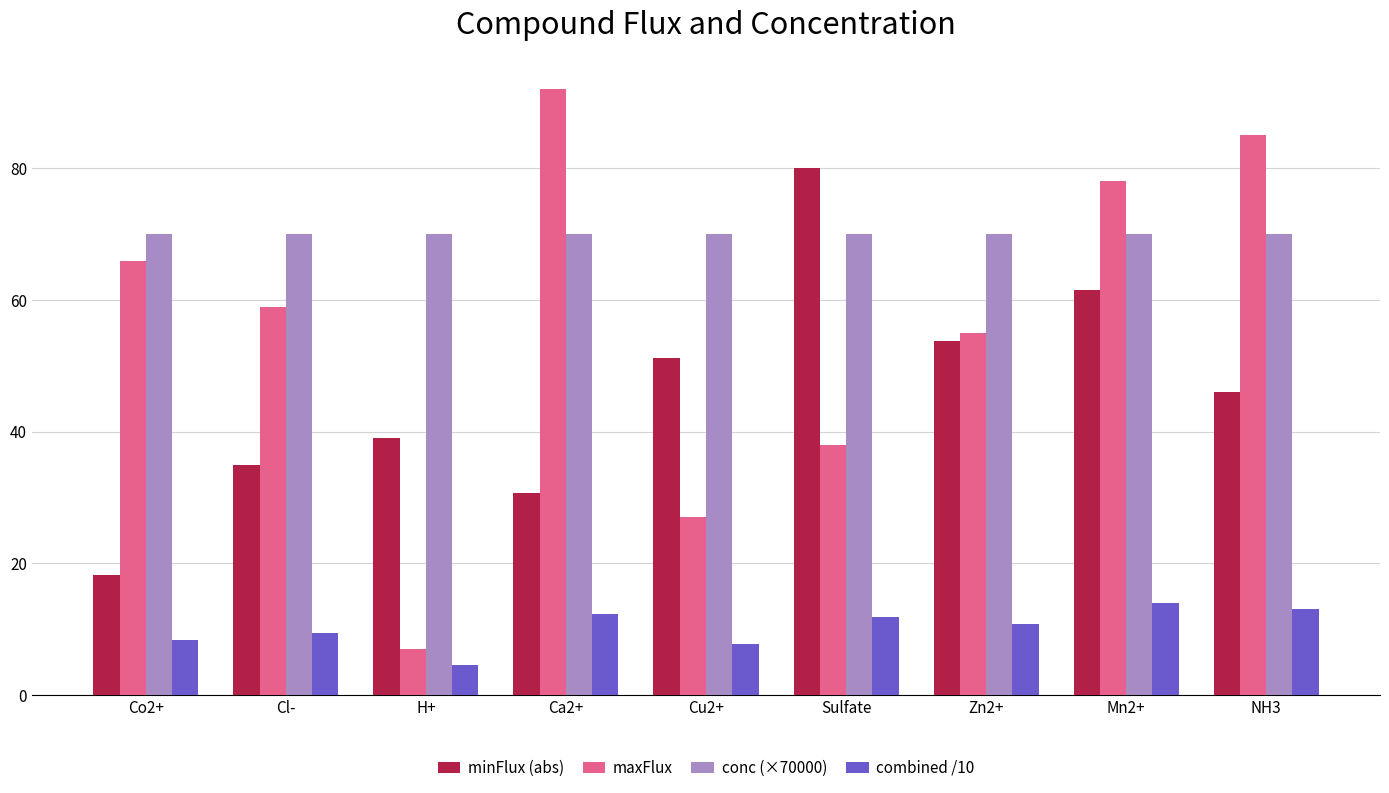

What is the label of the 8th bar from the left?

Mn2+